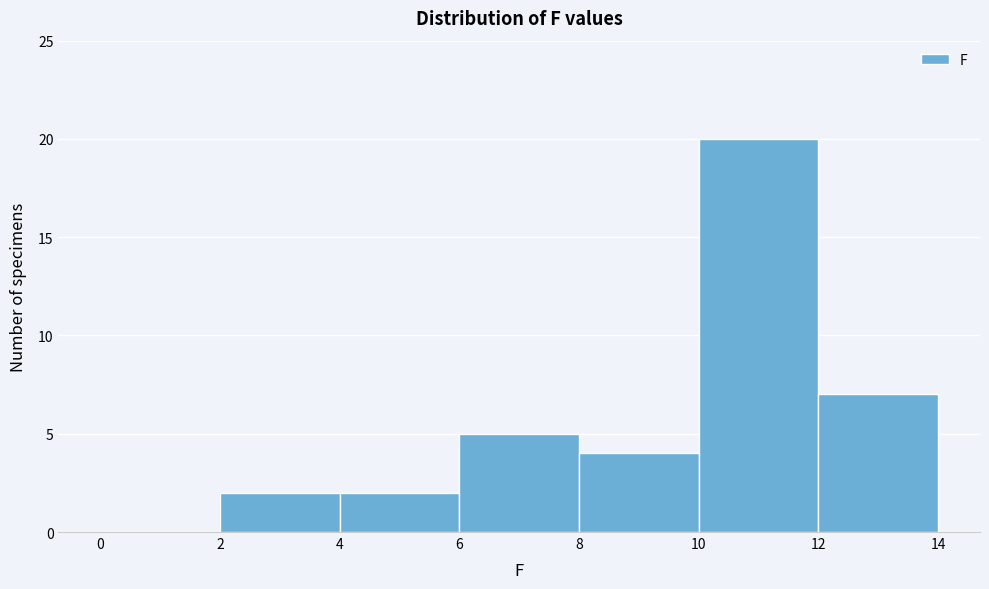

How tall is the bar that spans 2 to 4 on the x-axis? The values are not printed on the chart, so give them approximately, as read against the axis.

2